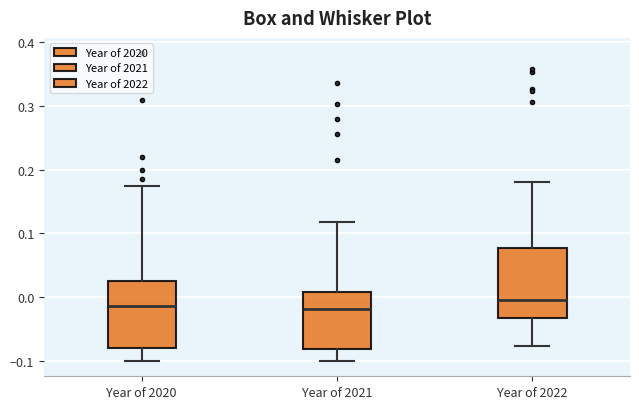

Where is the lower edge of the box for Year of 2022 on the y-axis? The values are not printed on the chart, so give them approximately, as read against the axis.

-0.03